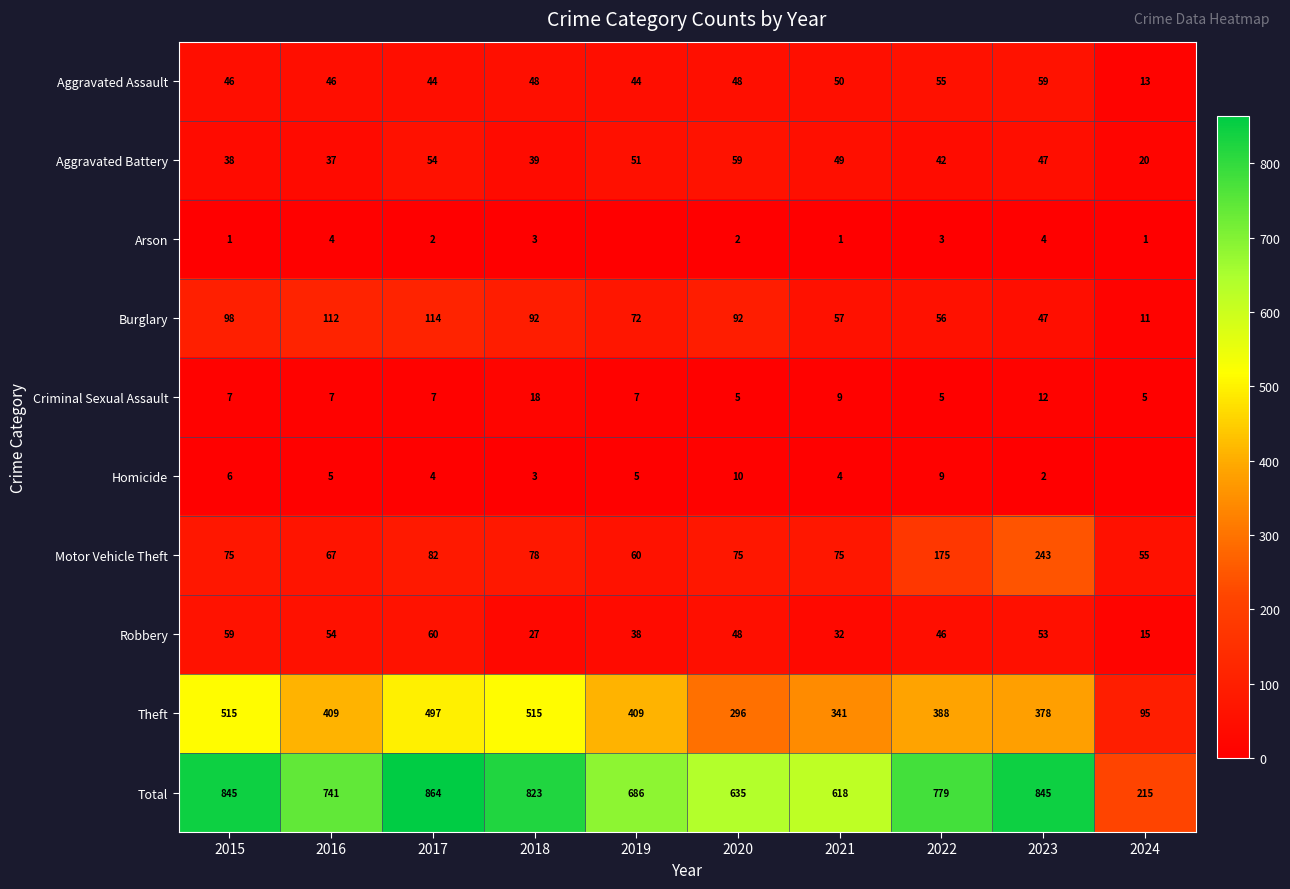

Is it true that Aggravated Battery equals 42 at 2022?

True